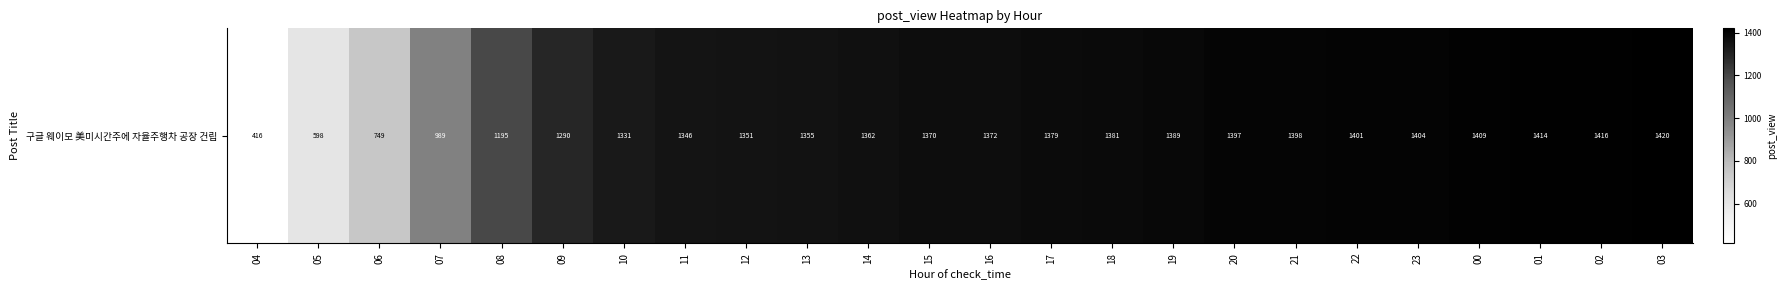

What is the difference between the second highest and minimum values?

1000